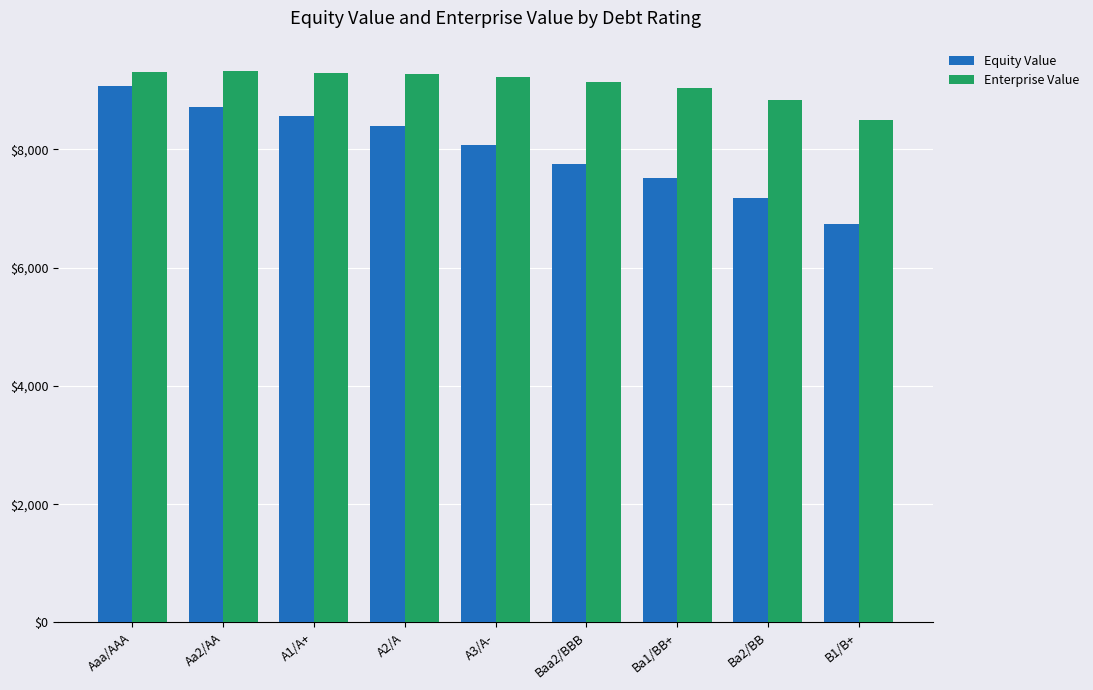

What is the total value across all series at Ba1/BB+?

16538.6